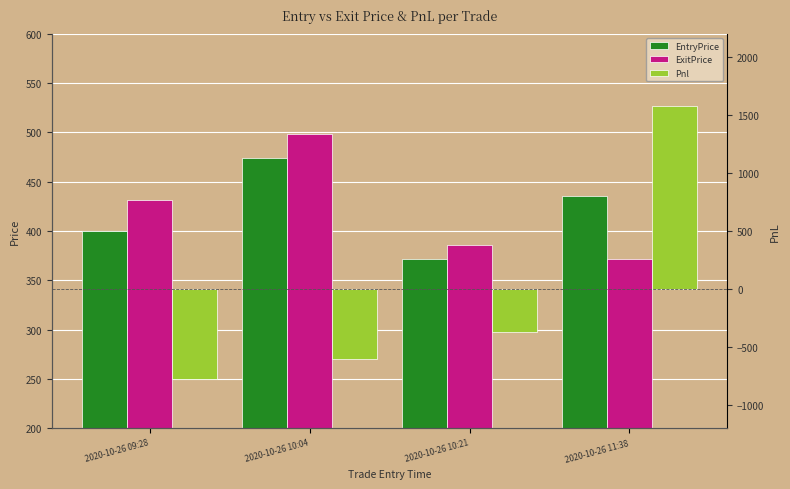

What are all the series names shown in the legend?

EntryPrice, ExitPrice, Pnl